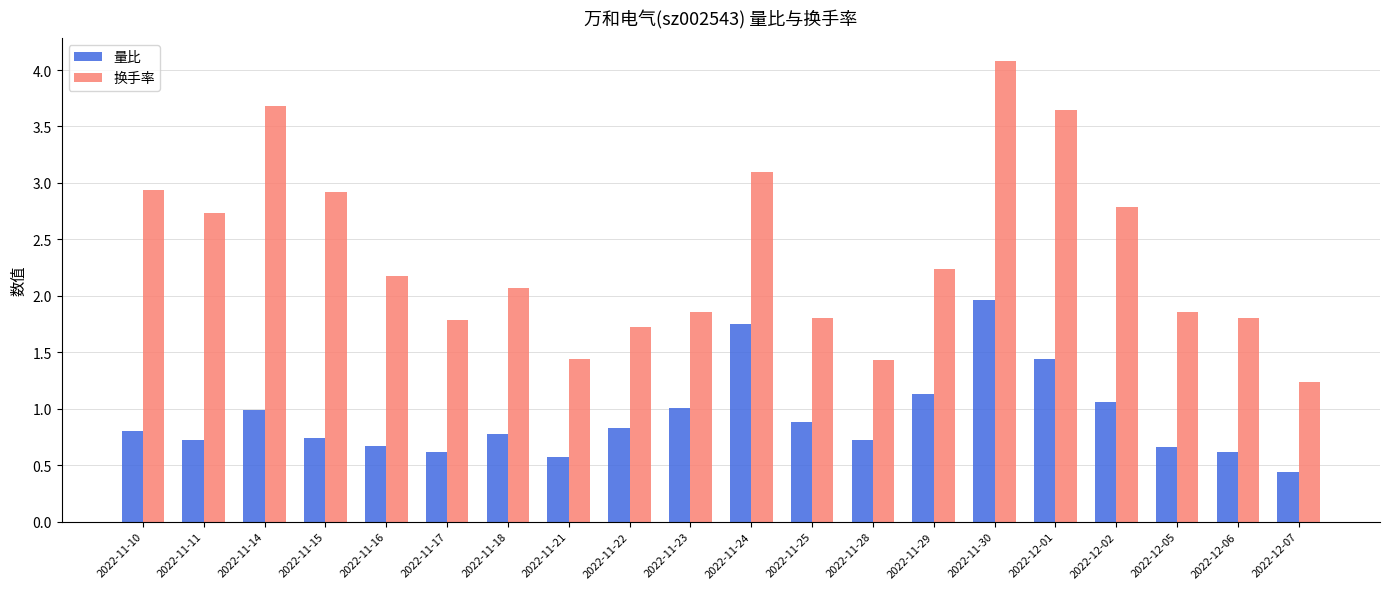

The value of 量比 at 2022-11-18 is 1.1. True or false?

False